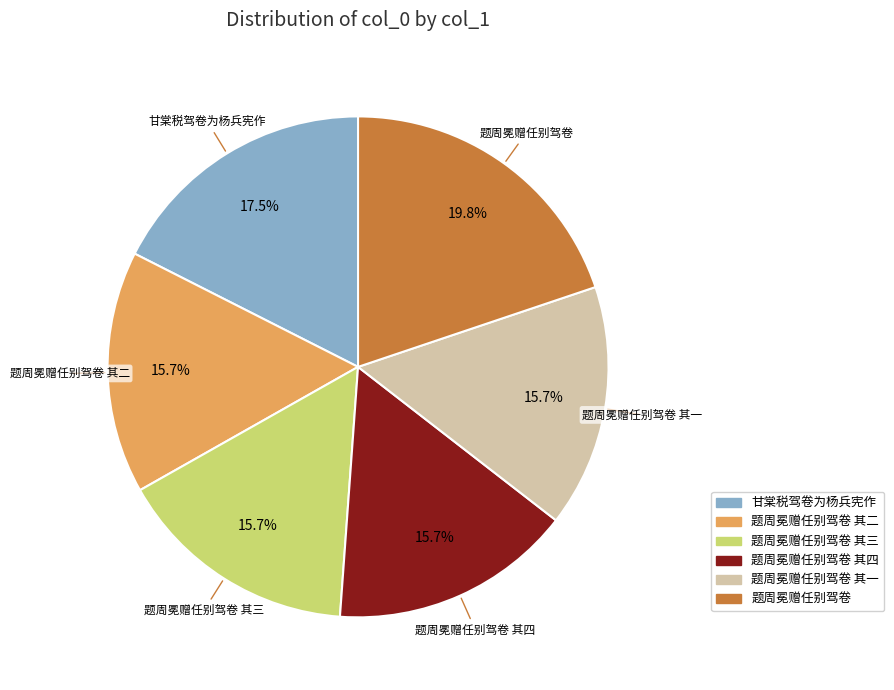

Is there a majority slice in this chart?

No